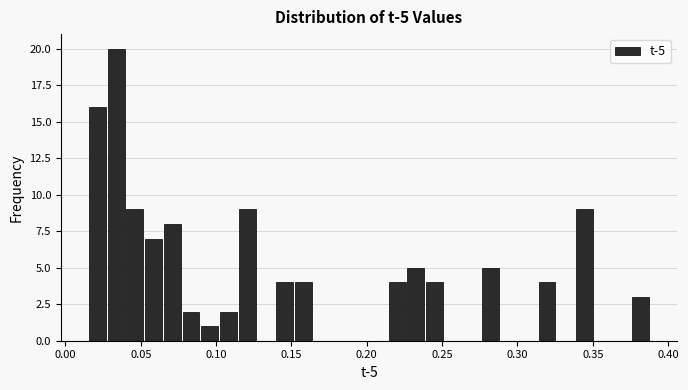

Around what value on the x-axis is the tallest bar? Give the approximate position of its centre, as read against the axis.

0.035